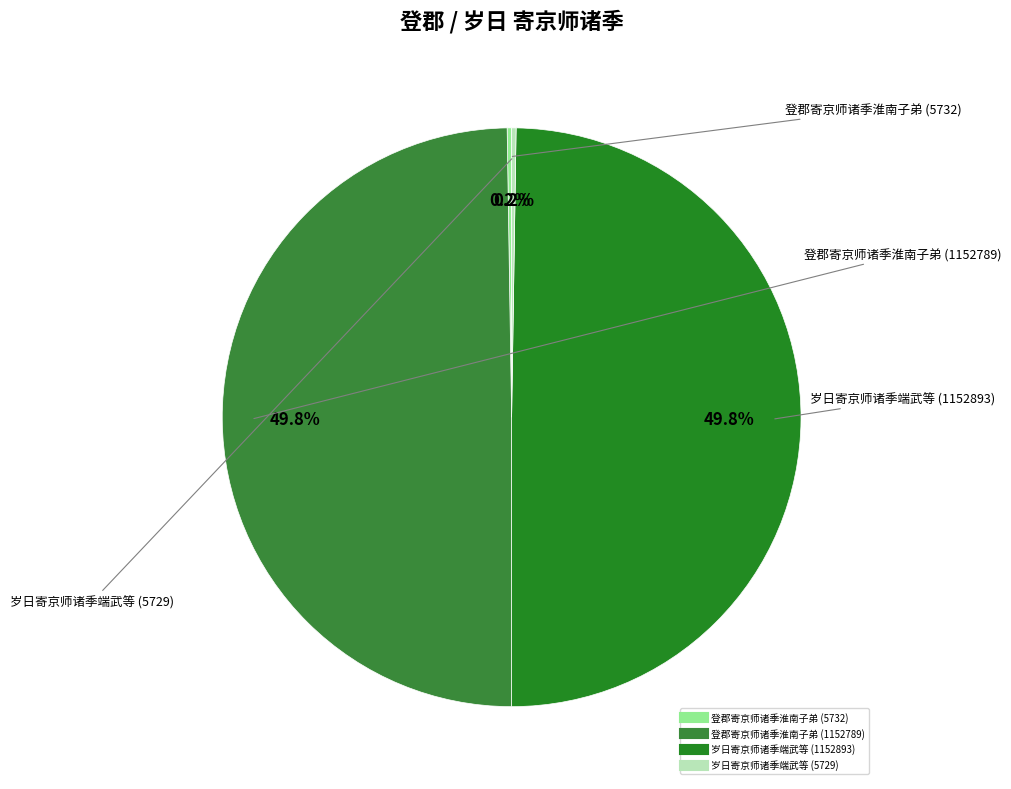

Is the sum of 登郡寄京师诸季淮南子弟 (1152789) and 岁日寄京师诸季端武等 (1152893) greater than half?

Yes